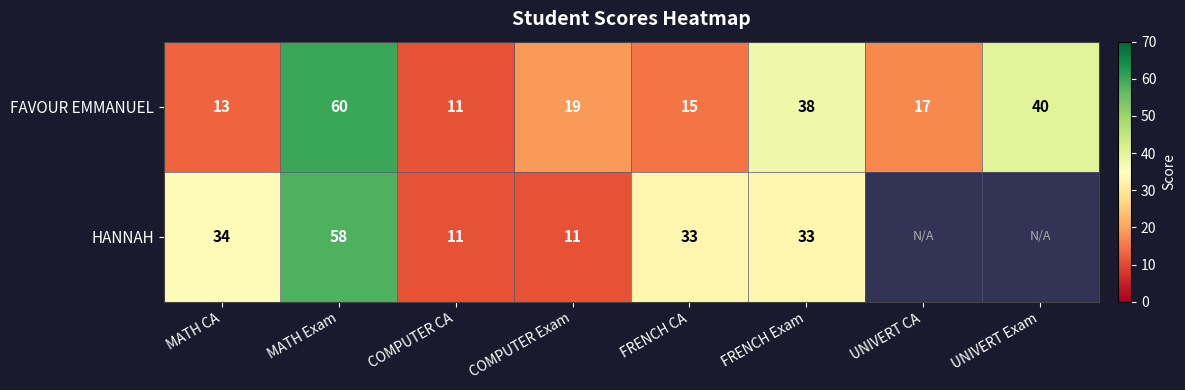

What is the difference between the highest and lowest values at MATH CA?

21